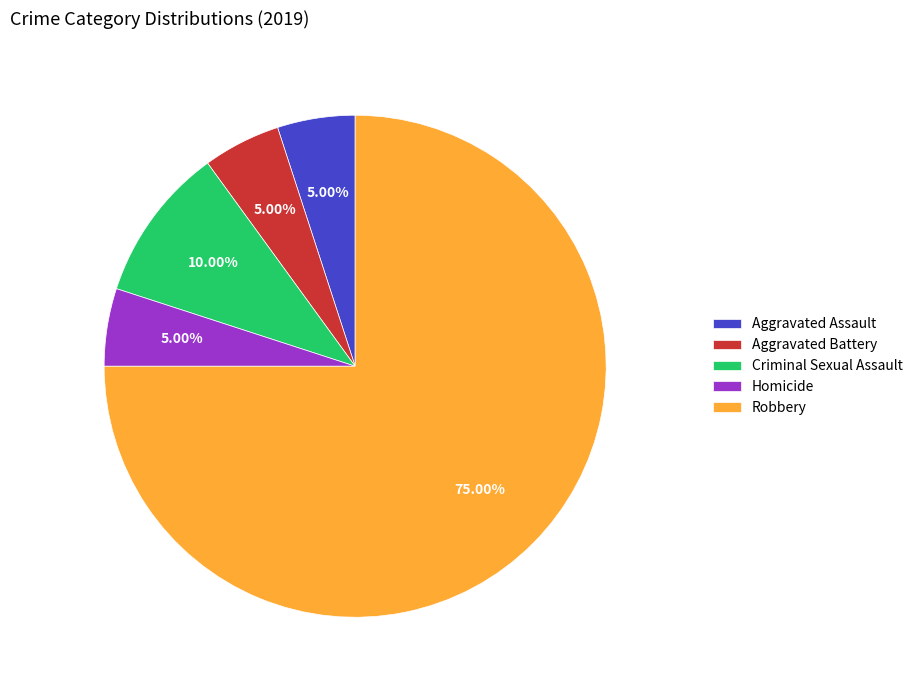

Is the sum of Aggravated Assault and Criminal Sexual Assault greater than half?

No